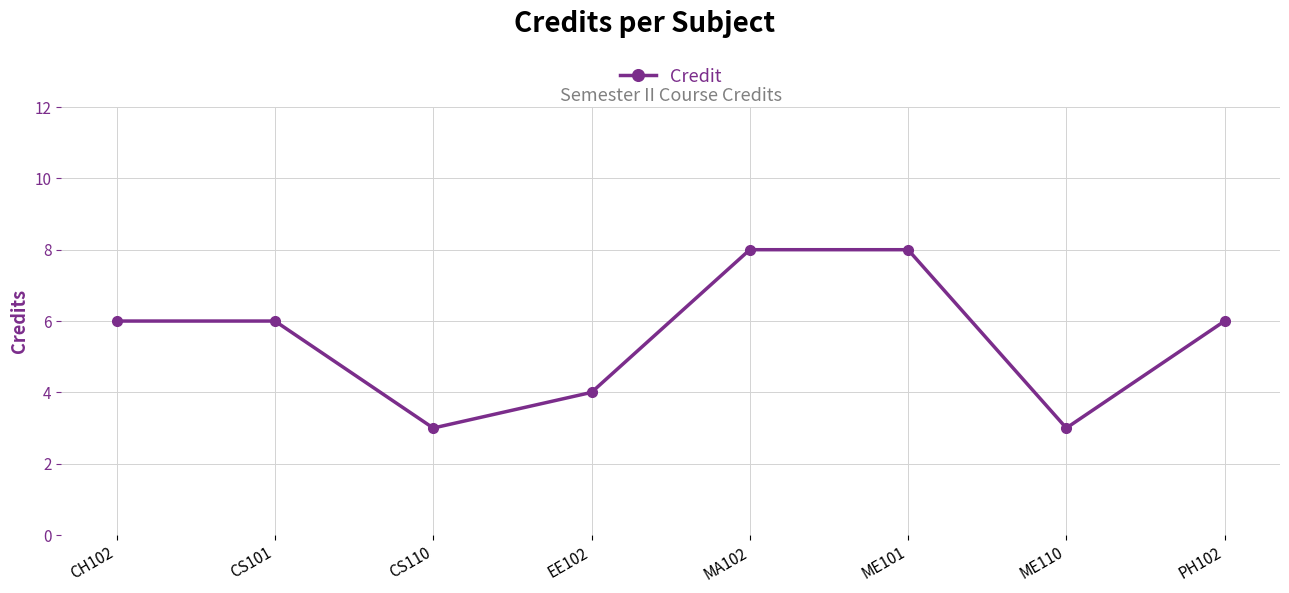

Between ME110 and CS101, which is larger?

CS101